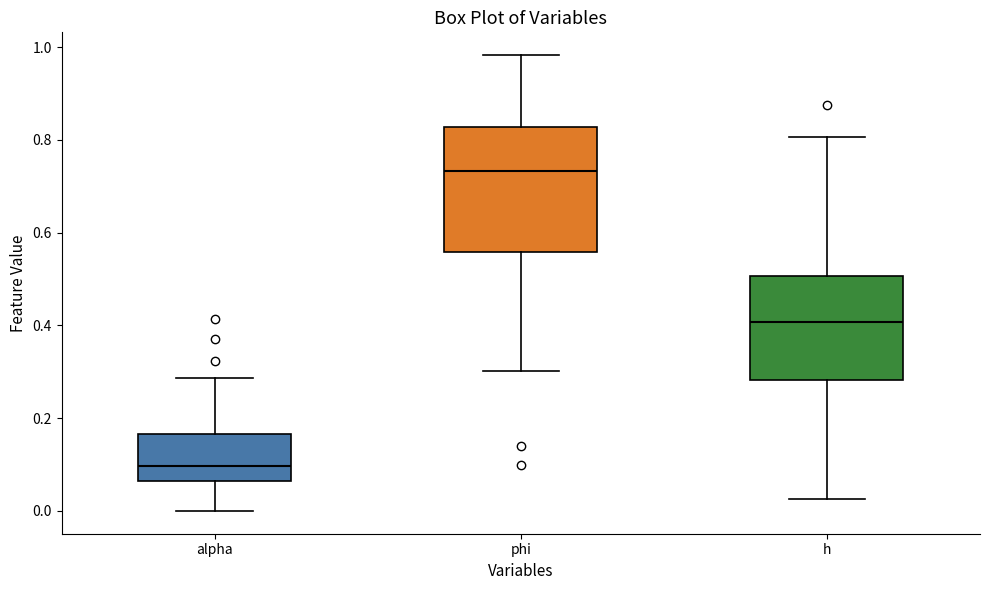

Where does the median line of the box for h sit on the y-axis? The values are not printed on the chart, so give them approximately, as read against the axis.

0.40